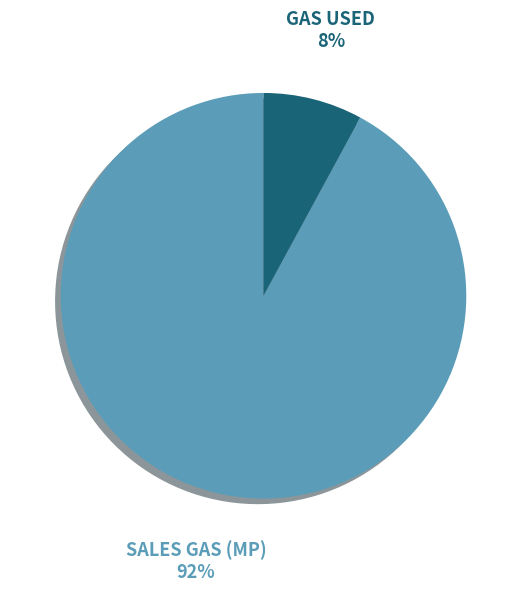

What percentage is the GAS USED slice, to the nearest percent?

8%